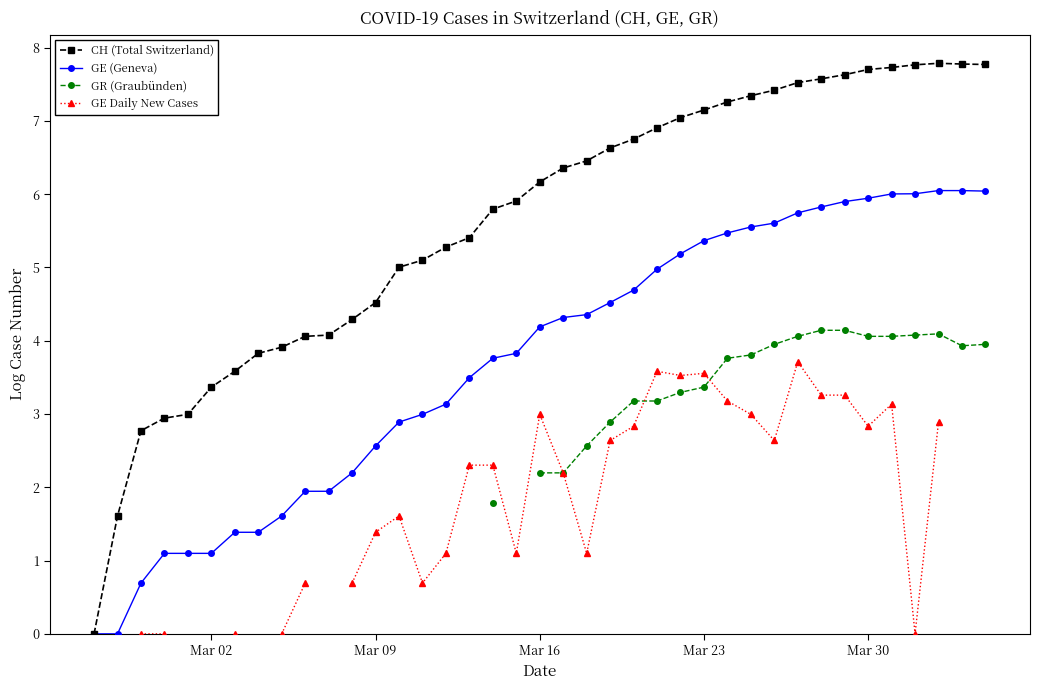

How many lines are shown in the chart?

4